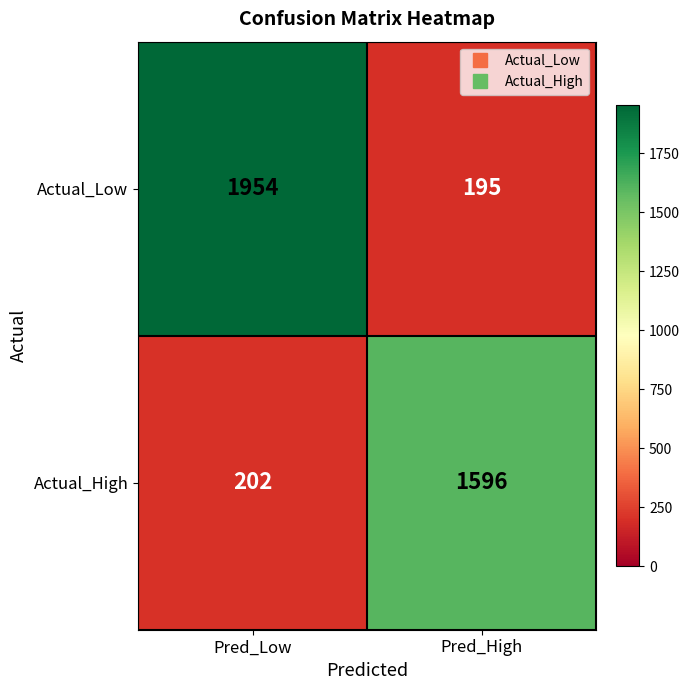

How many series are shown in this chart?

2